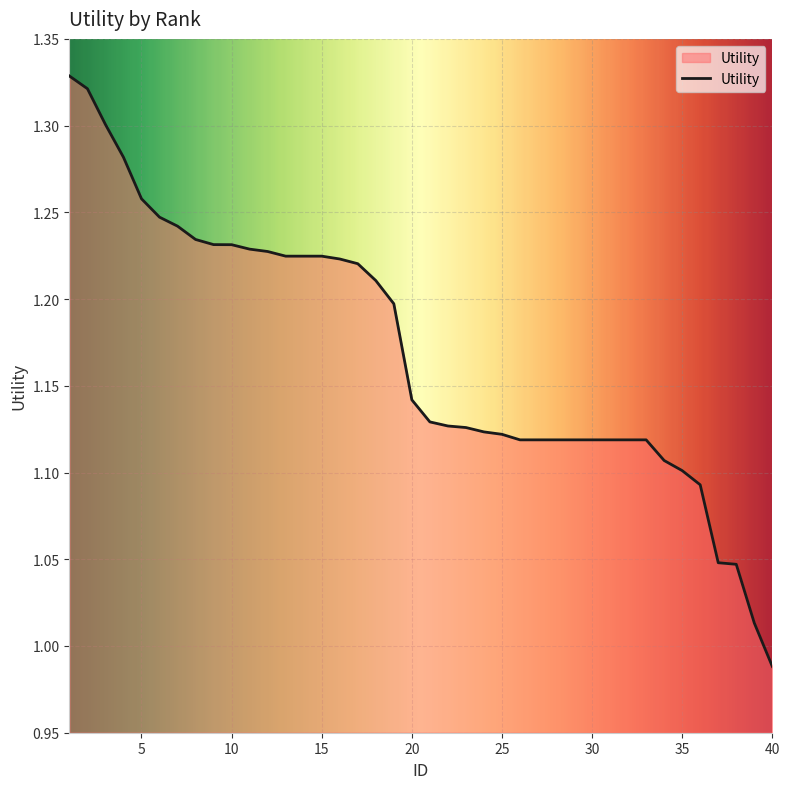

Reading left to right, list all the values displayed in this chart.

1.3	1.3	1.3	1.3	1.3	1.2	1.2	1.2	1.2	1.2	1.2	1.2	1.2	1.2	1.2	1.2	1.2	1.2	1.2	1.1	1.1	1.1	1.1	1.1	1.1	1.1	1.1	1.1	1.1	1.1	1.1	1.1	1.1	1.1	1.1	1.1	1.0	1.0	1.0	1.0